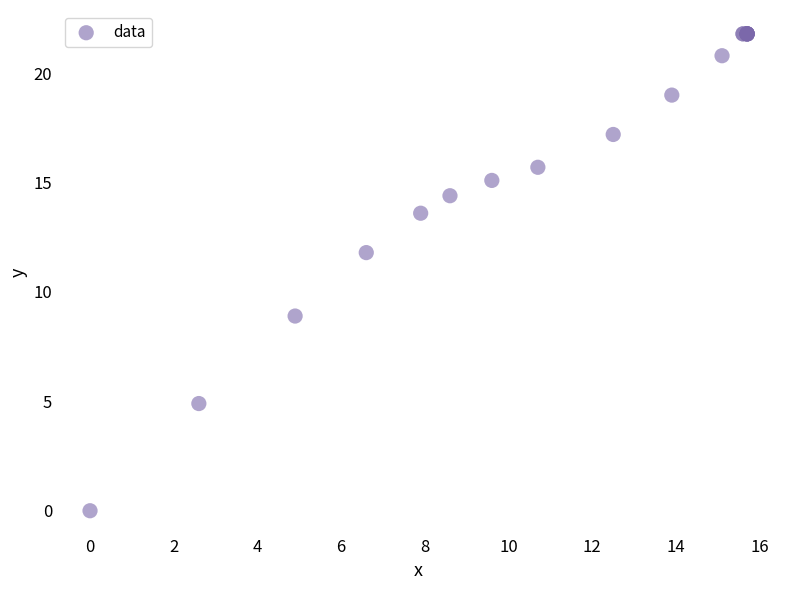

What Y value in the scatter plot is closest to 10?

8.9